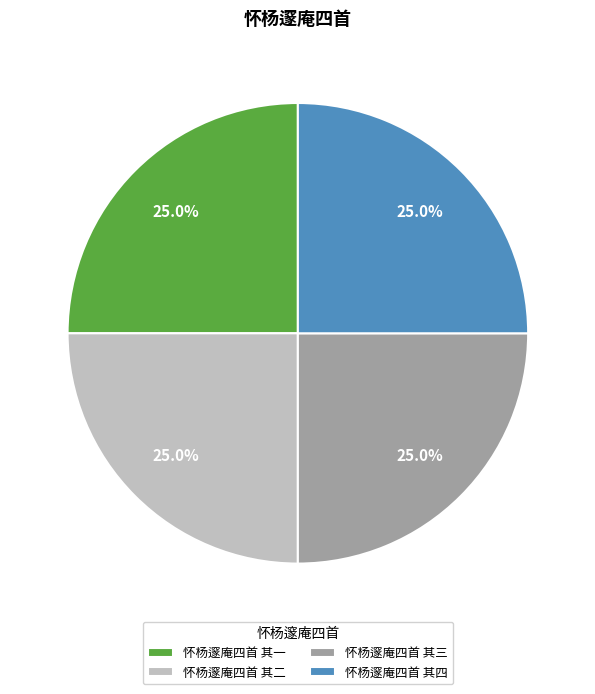

Combined, what portion of the pie is 怀杨邃庵四首 其四 and 怀杨邃庵四首 其一?

50.0%